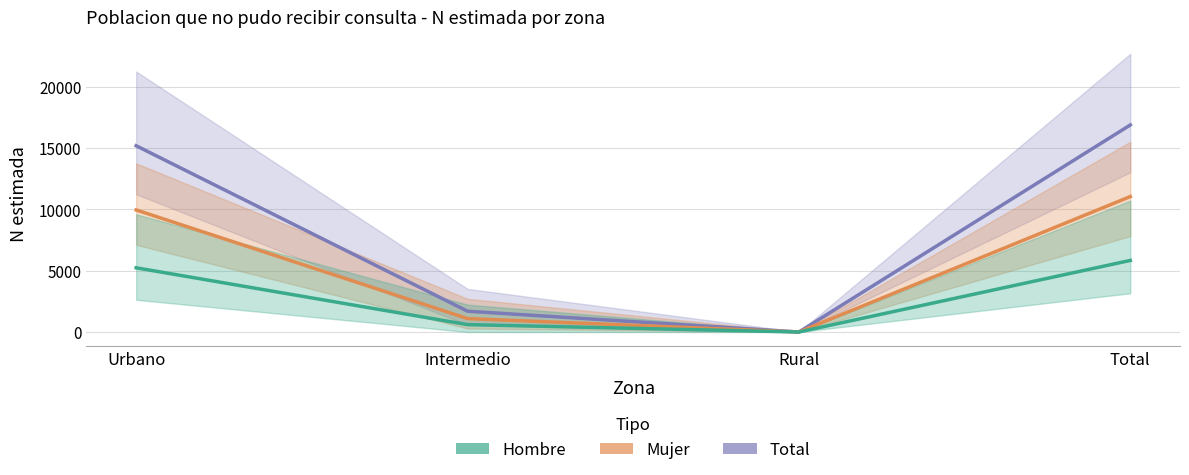

At which label does Total reach its minimum?

Rural